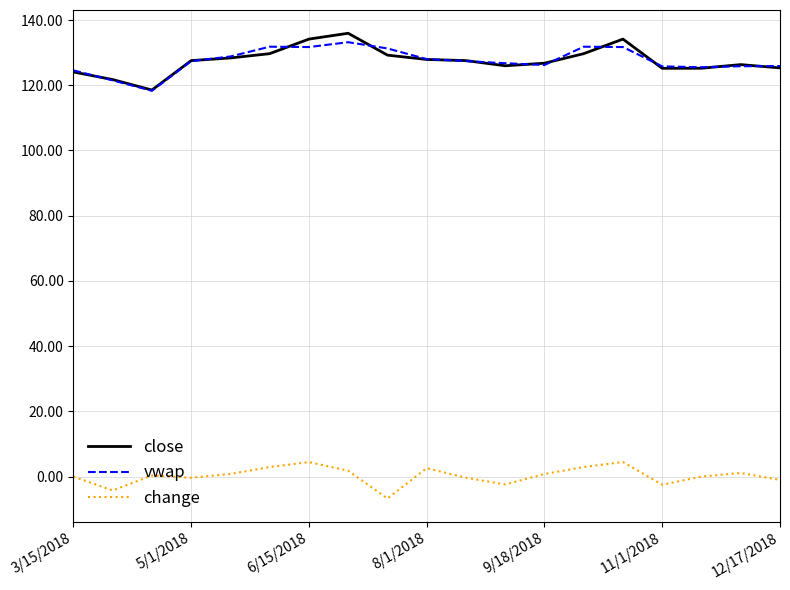

True or false: change and close intersect in this chart.

False